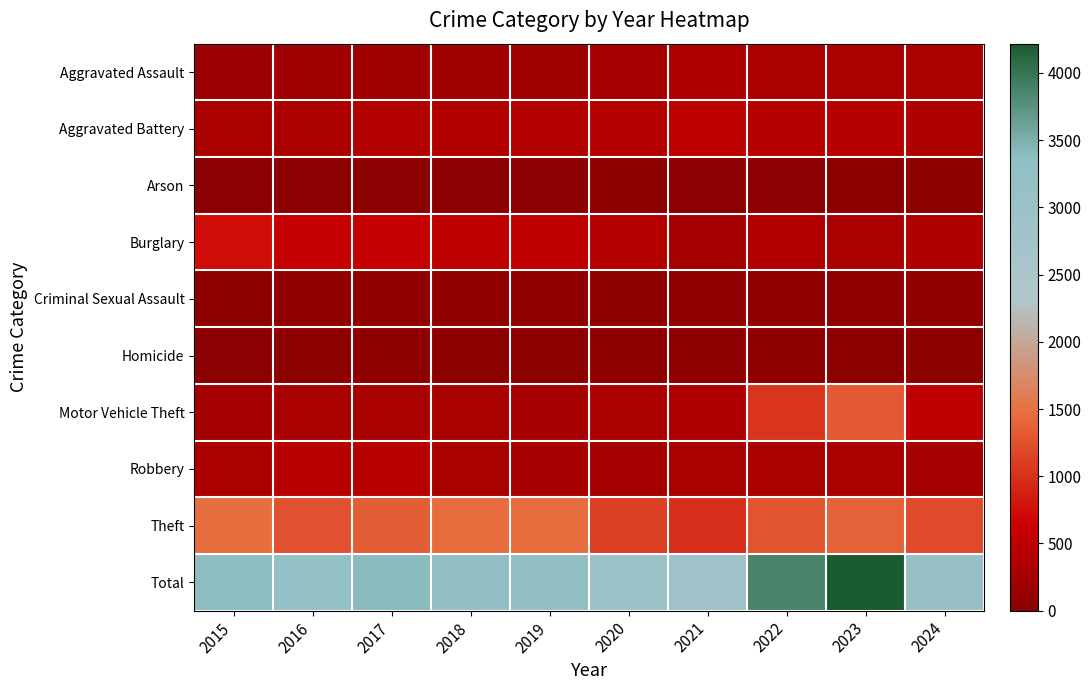

What is the difference between the highest and lowest values at 2021?

2837